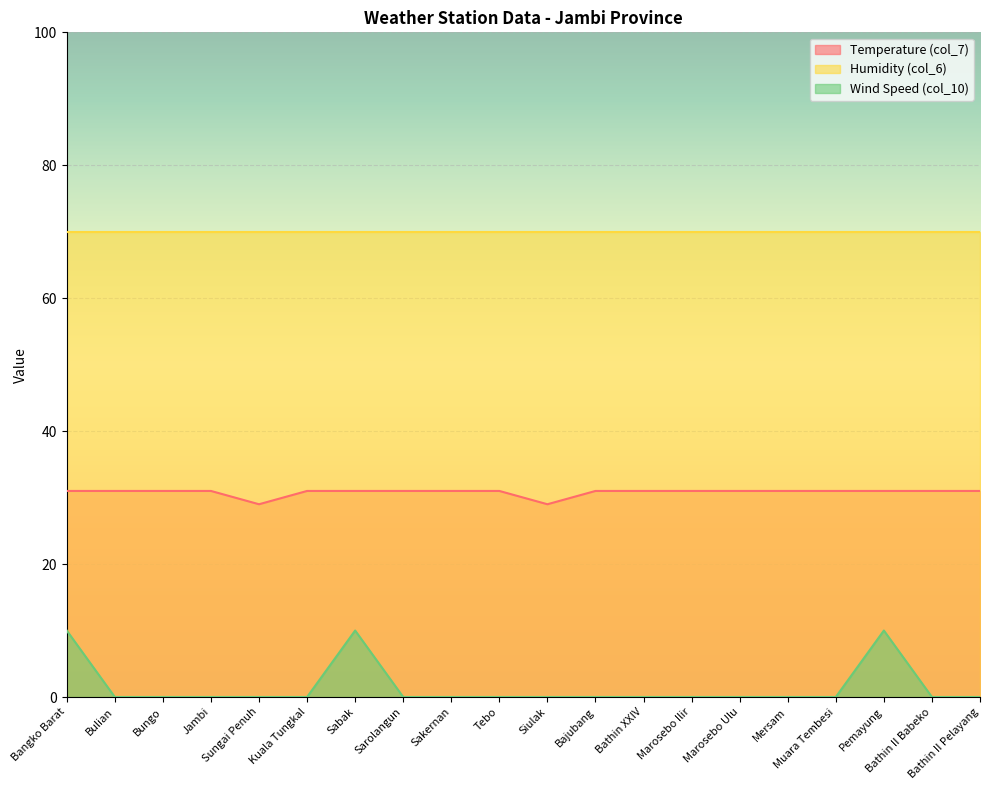

True or false: Temperature (col_7) and Wind Speed (col_10) intersect in this chart.

False